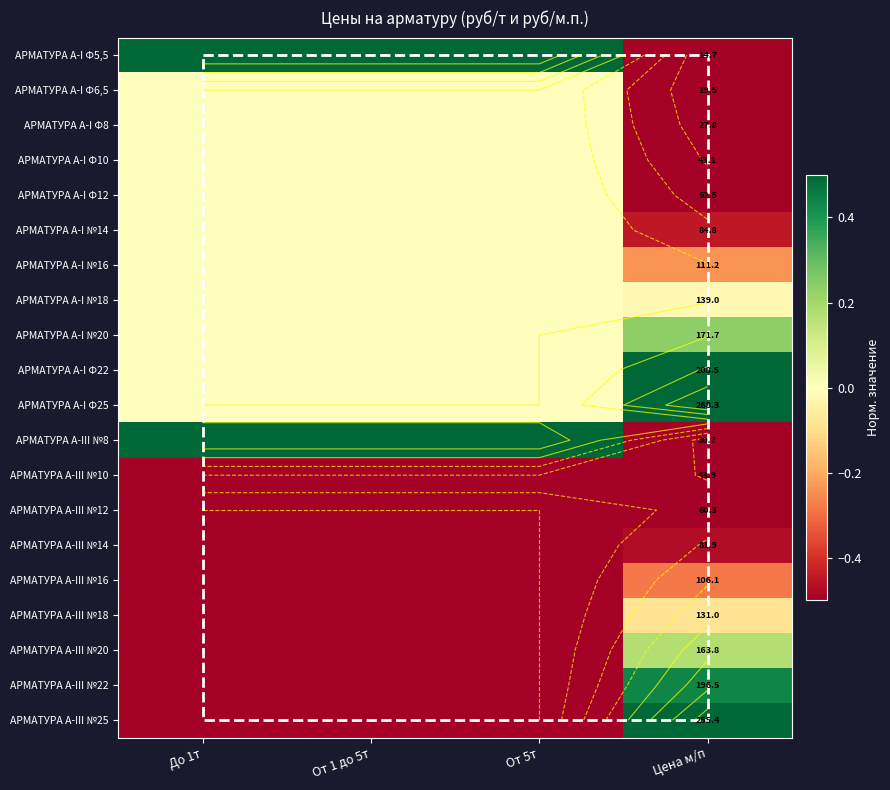

What is the sum of all АРМАТУРА А-III №22 values?

-2.6